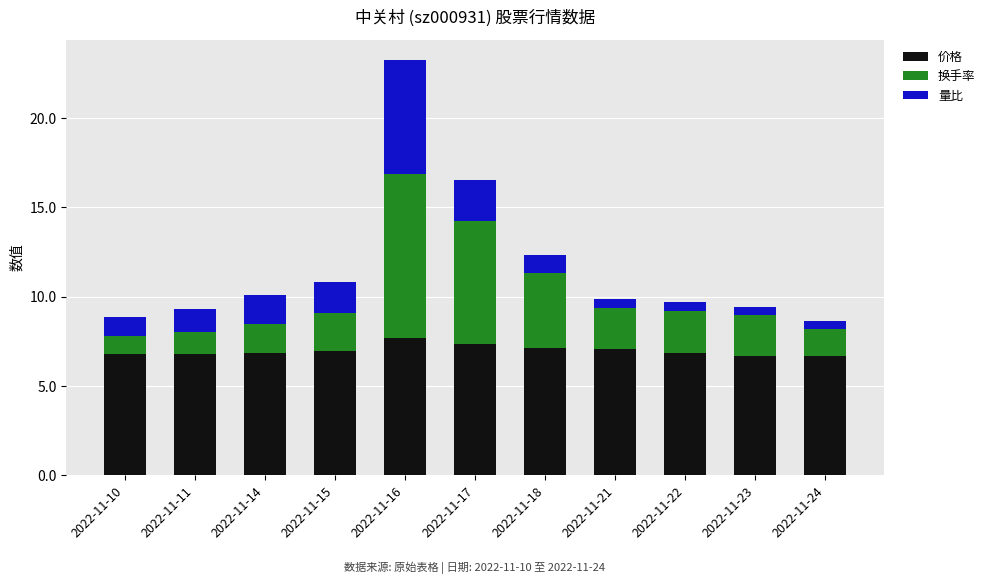

The value of 价格 at 2022-11-23 is 9.6. True or false?

False